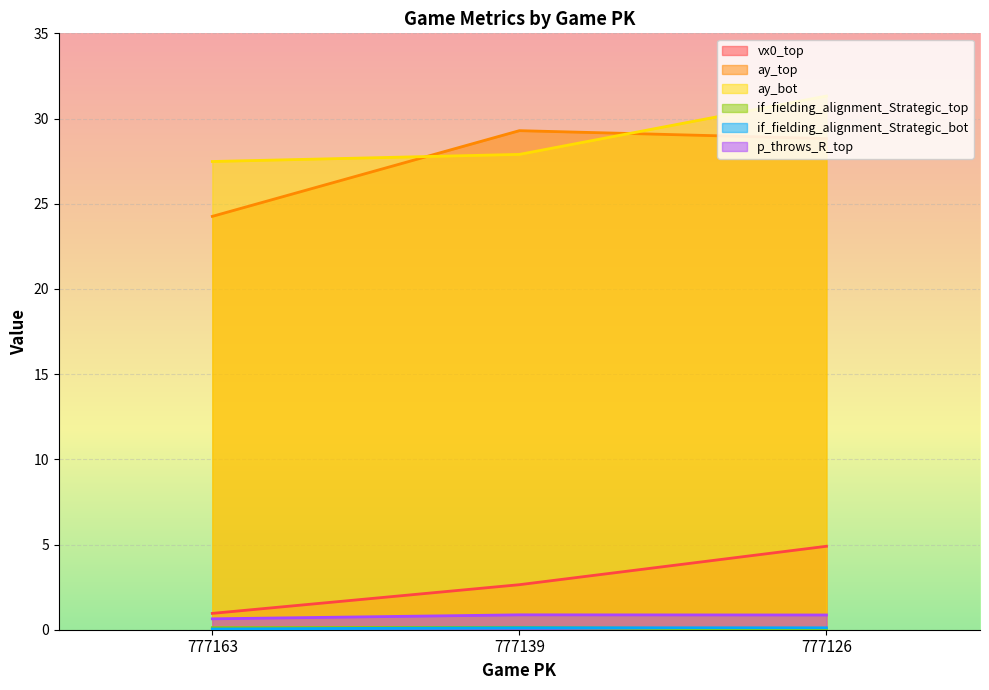

How many categories are shown in the chart?

3